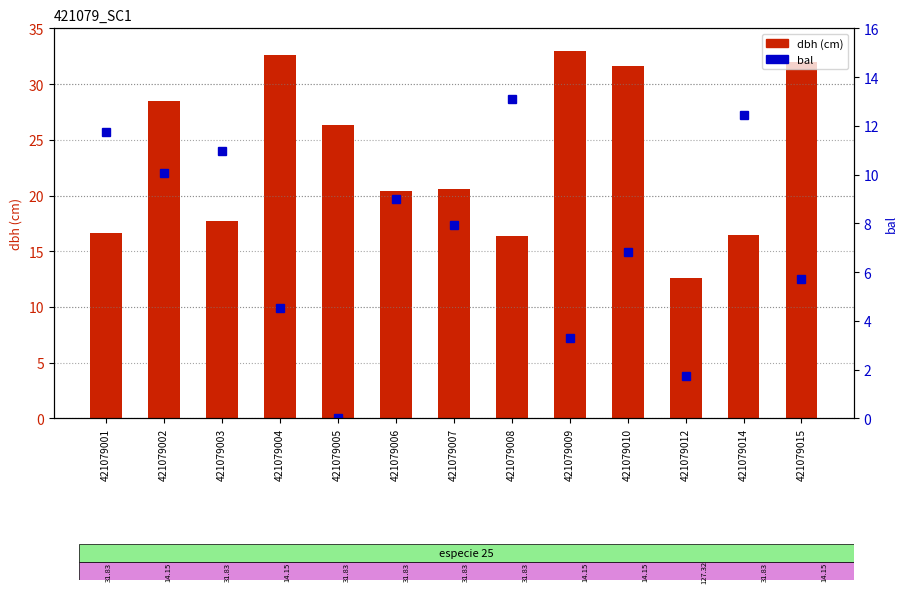

Which label corresponds to the largest value in the chart?

421079009